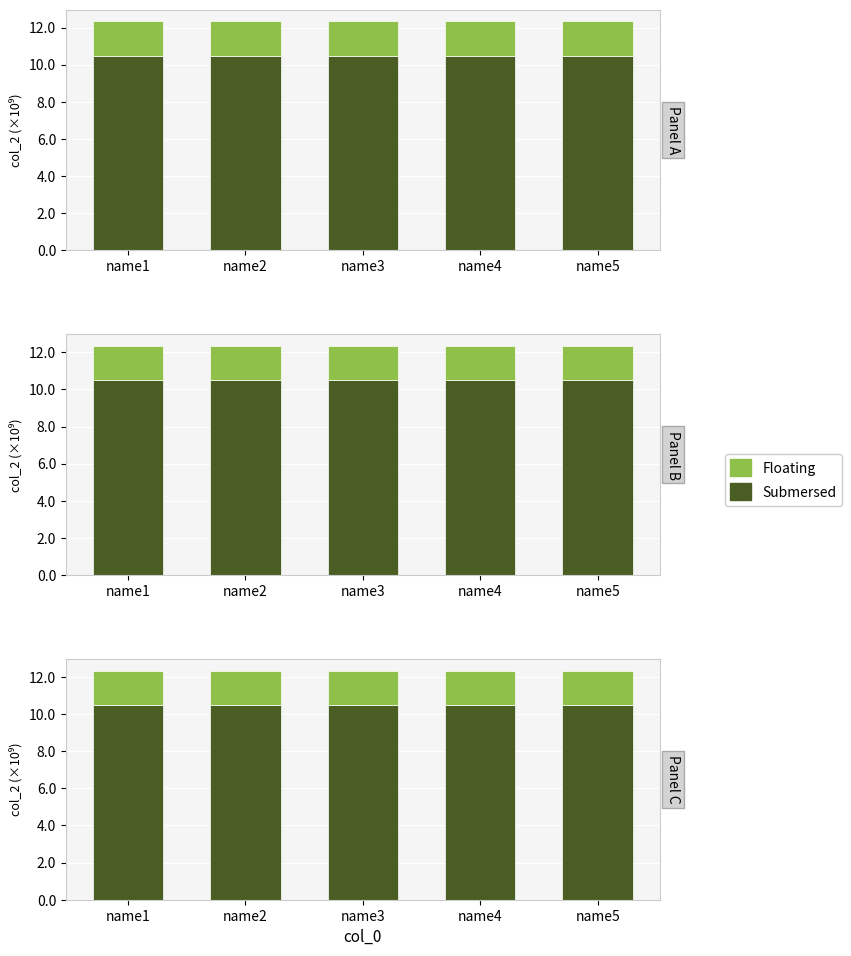

Is it true that Floating equals 1.9 at name3?

True